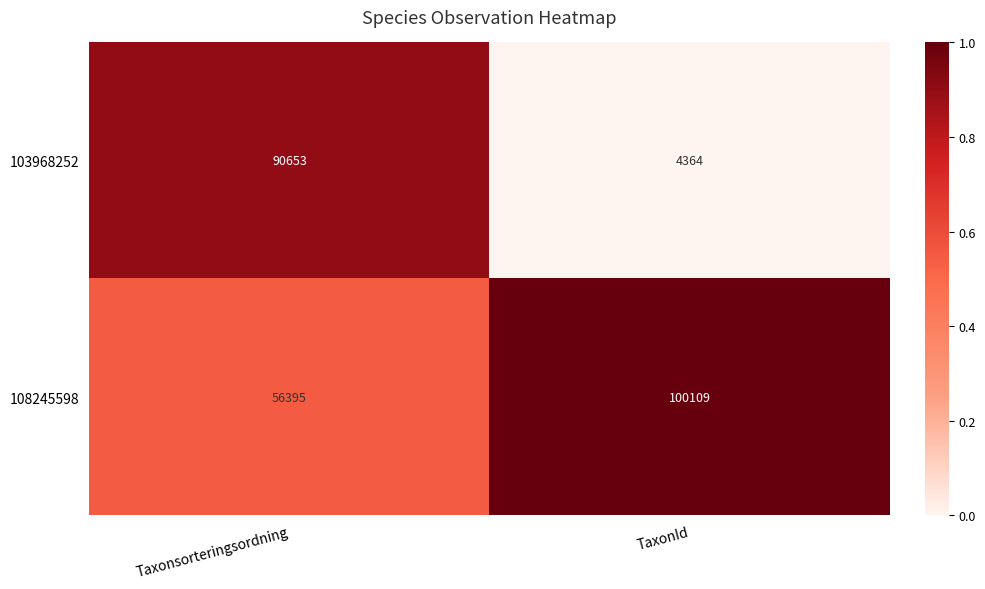

Which series has the largest total across all categories?

108245598